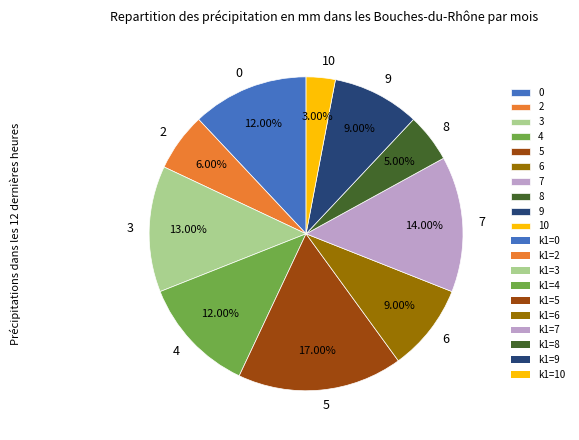

Approximately how many times larger is the value at 6 compared to 0?

0.8